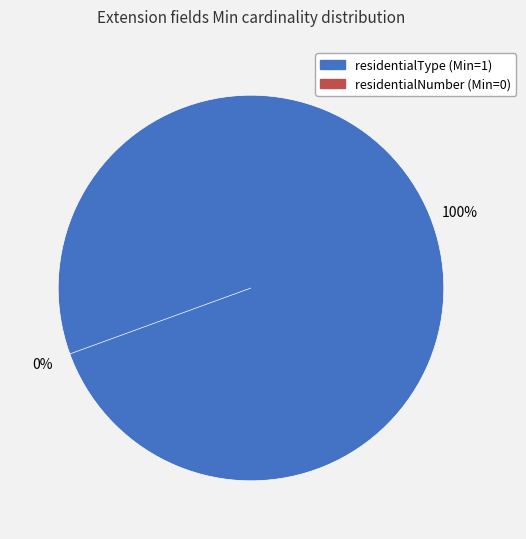

Rank the categories by value from lowest to highest.

residentialNumber, residentialType